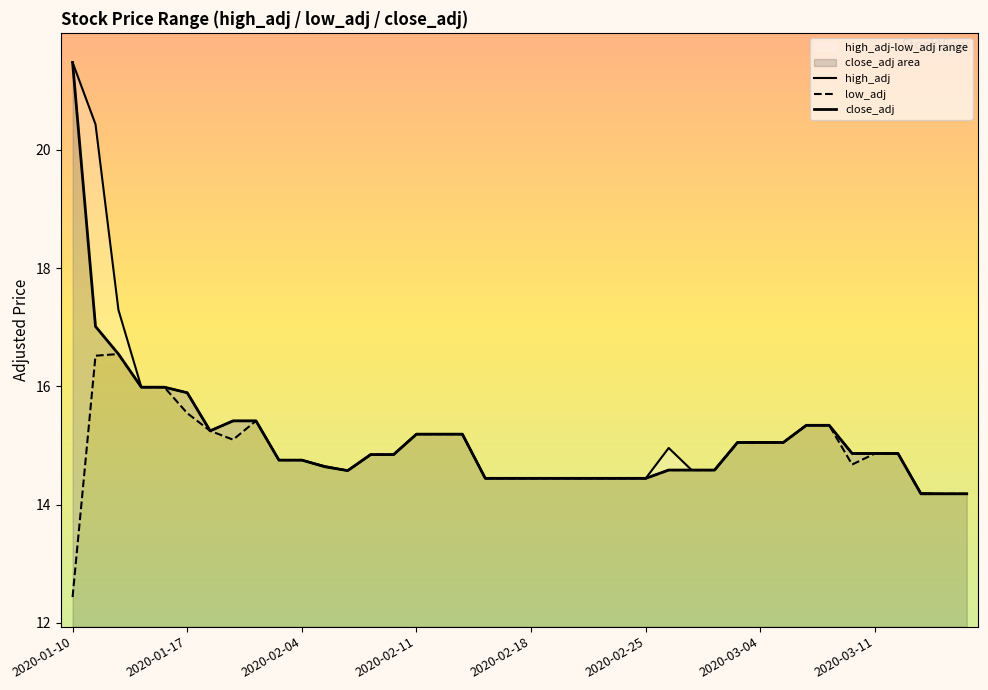

At how many categories does at least one series exceed 20?

2